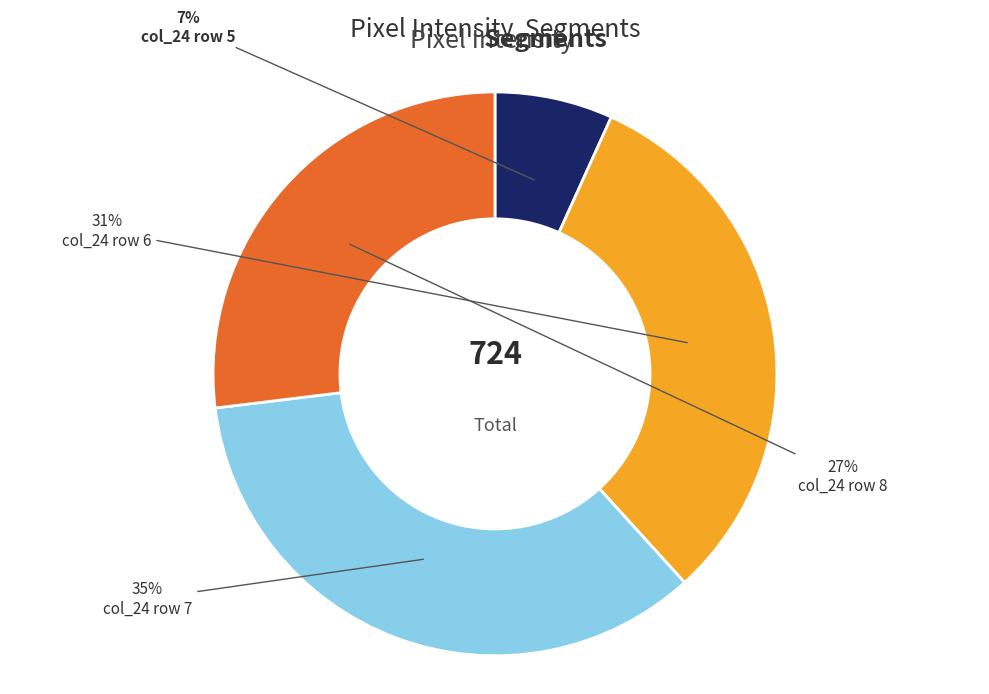

How many slices are in this pie chart?

4